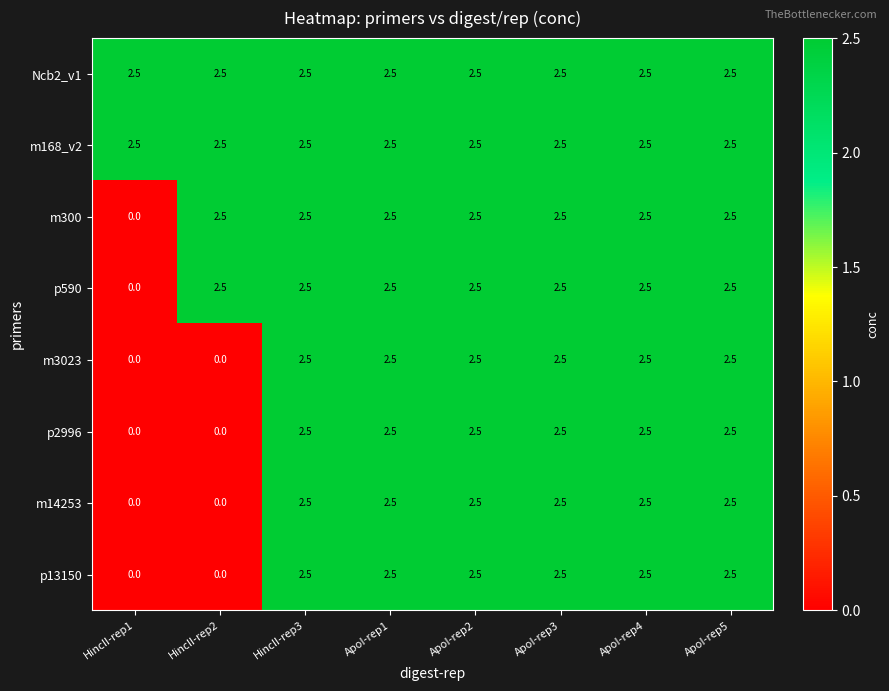

What is the approximate value of p13150 at ApoI-rep2?

2.5